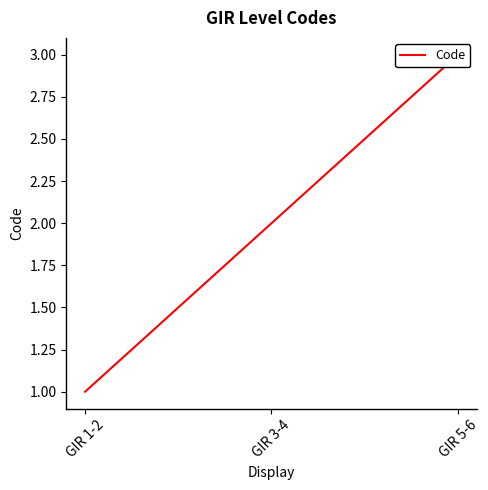

Between GIR 5-6 and GIR 1-2, which is larger?

GIR 5-6